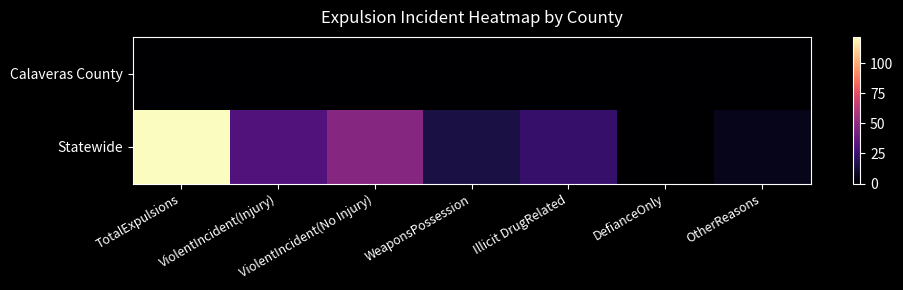

How many data points does each series have?

7